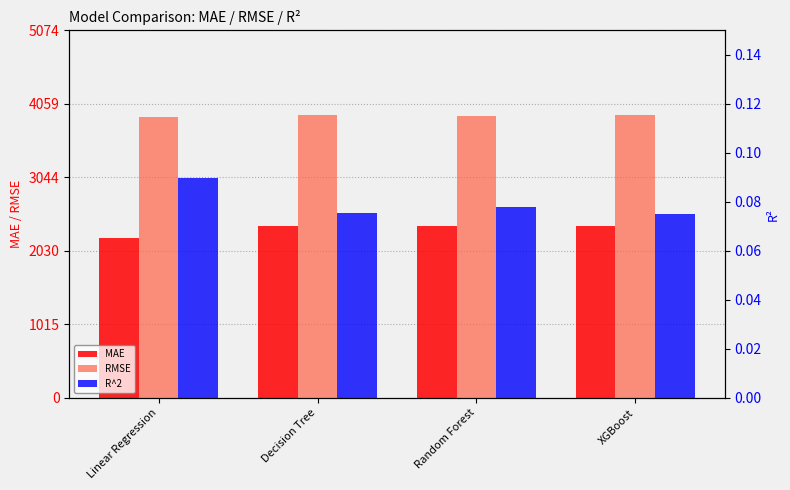

Which category has the highest value across all series?

XGBoost